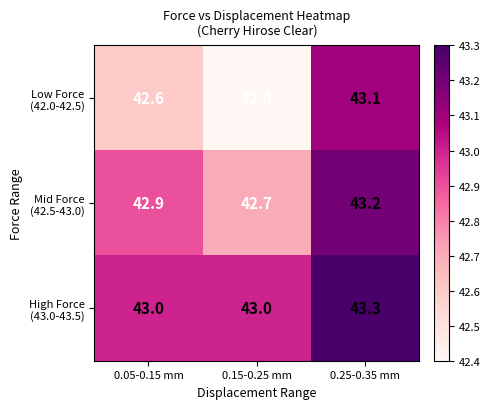

What is the spread (max minus min) of values at 0.05-0.15 mm?

0.4